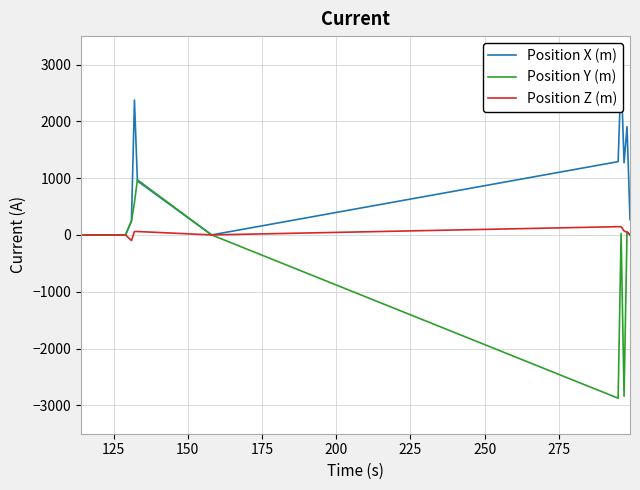

How many data points does each series have?

13